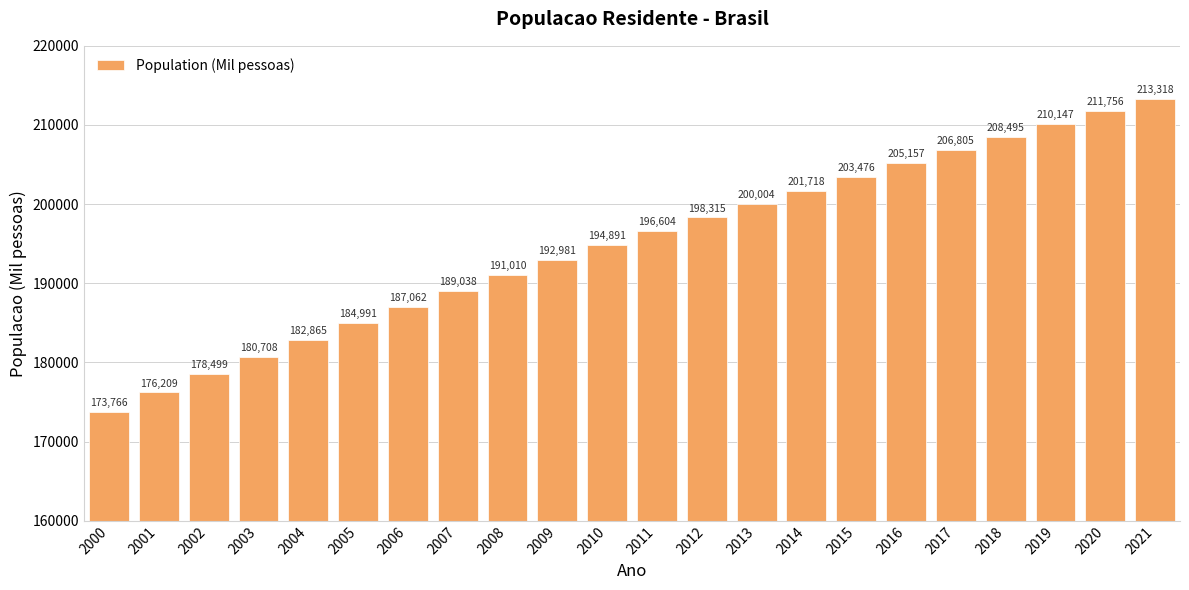

What is the difference between the second highest and minimum values?

37990